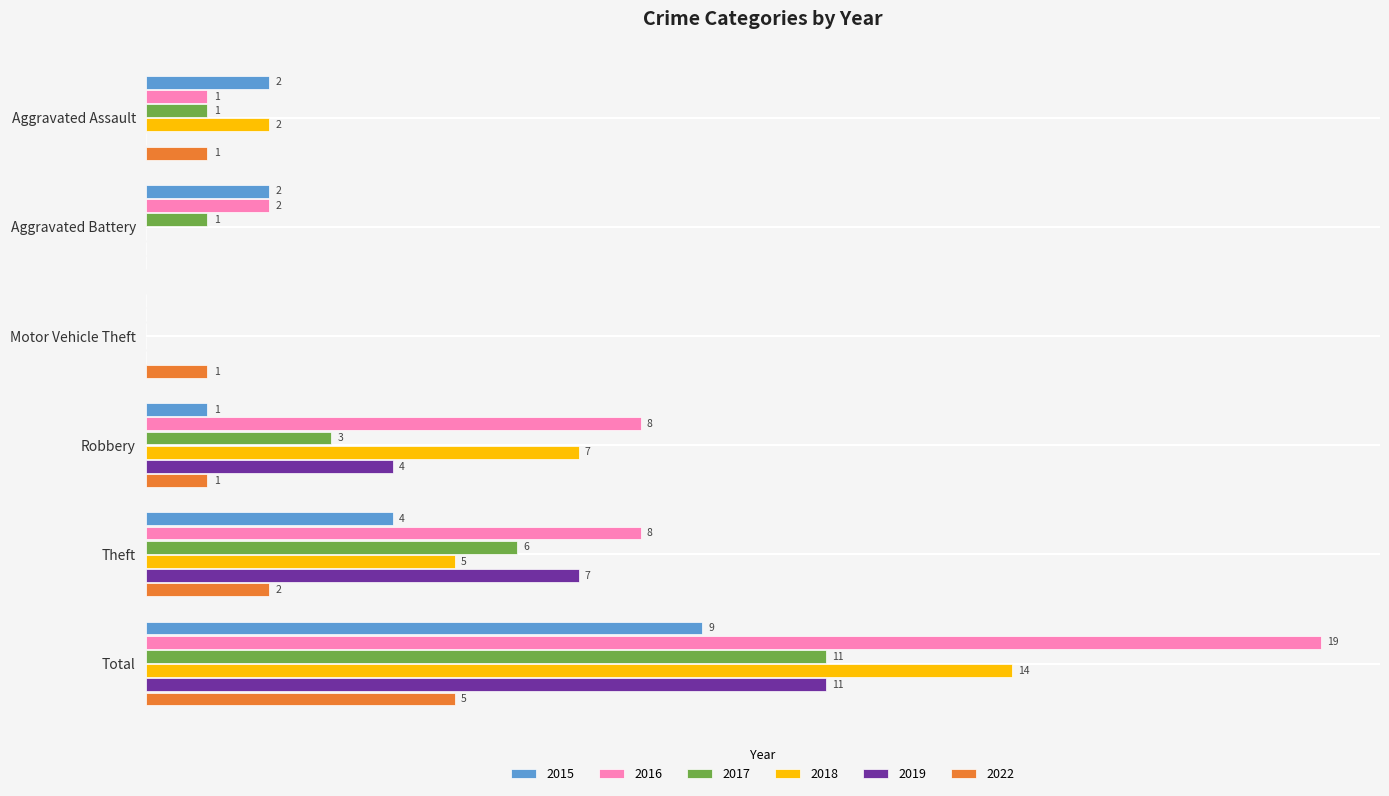

Is the value of 2018 at Theft greater than the value of 2019 at Aggravated Battery?

Yes